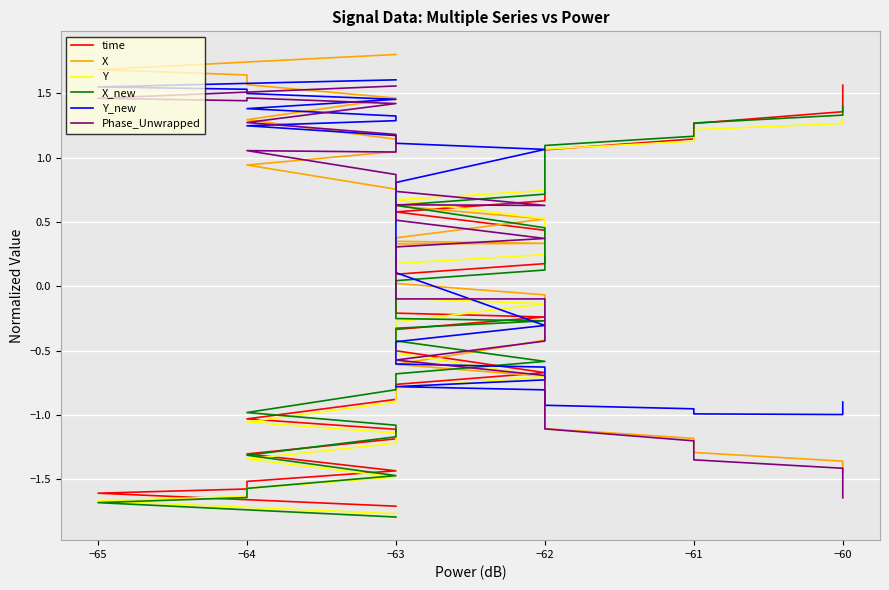

How many times do Phase_Unwrapped and Y cross each other?

1